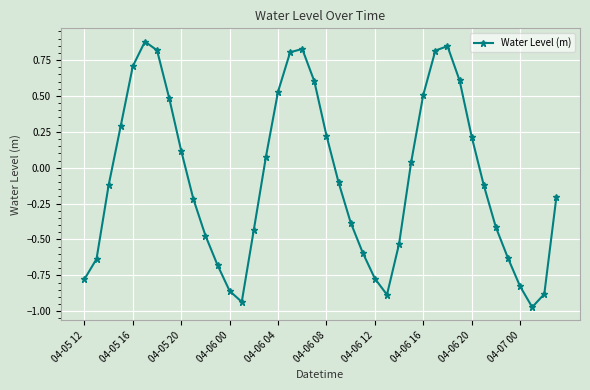

How many interior local valleys (lower than both neighbors) does the data have?

3